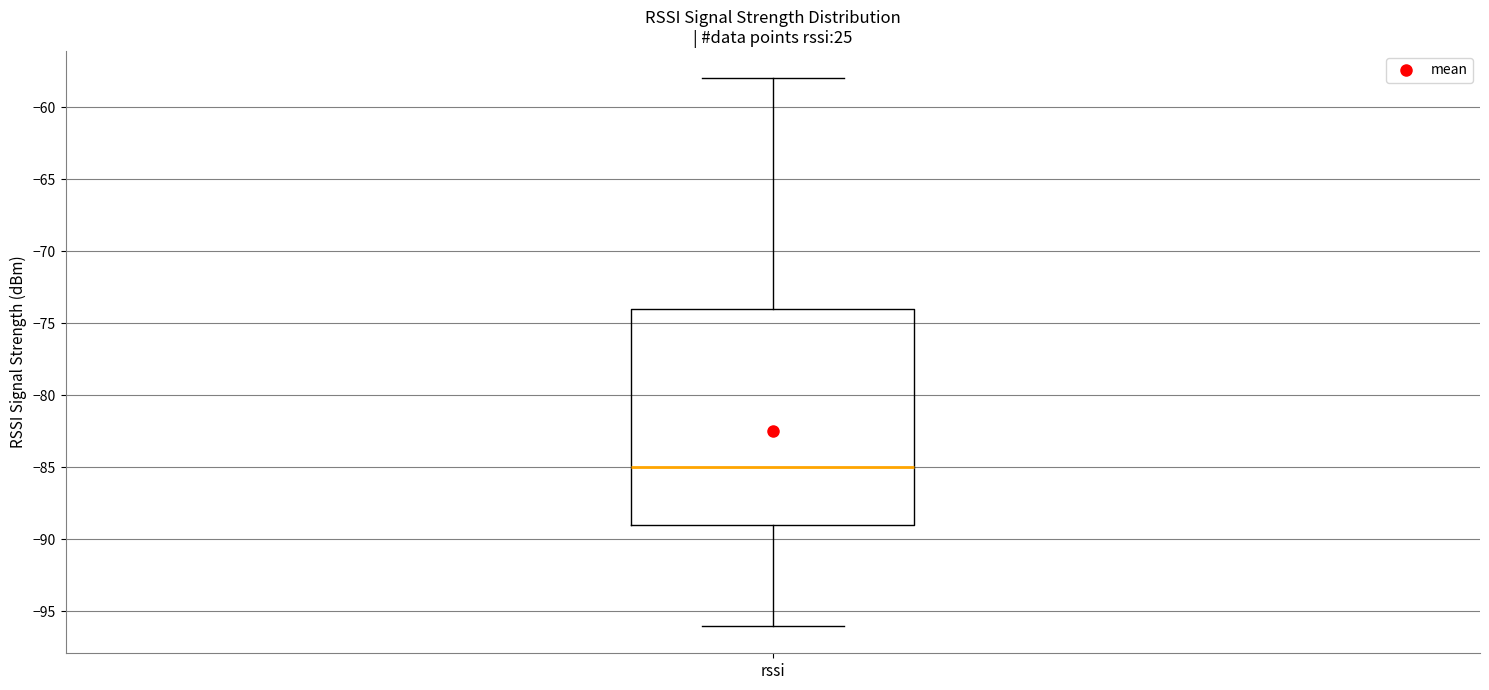

Transcribe this box plot: give where the median line is, the range the box spans, and where the two whiskers end, as read against the y-axis. The values are not printed on the chart, so give them approximately, as read against the axis.

median -85, box -89 to -74, whiskers -96 to -58